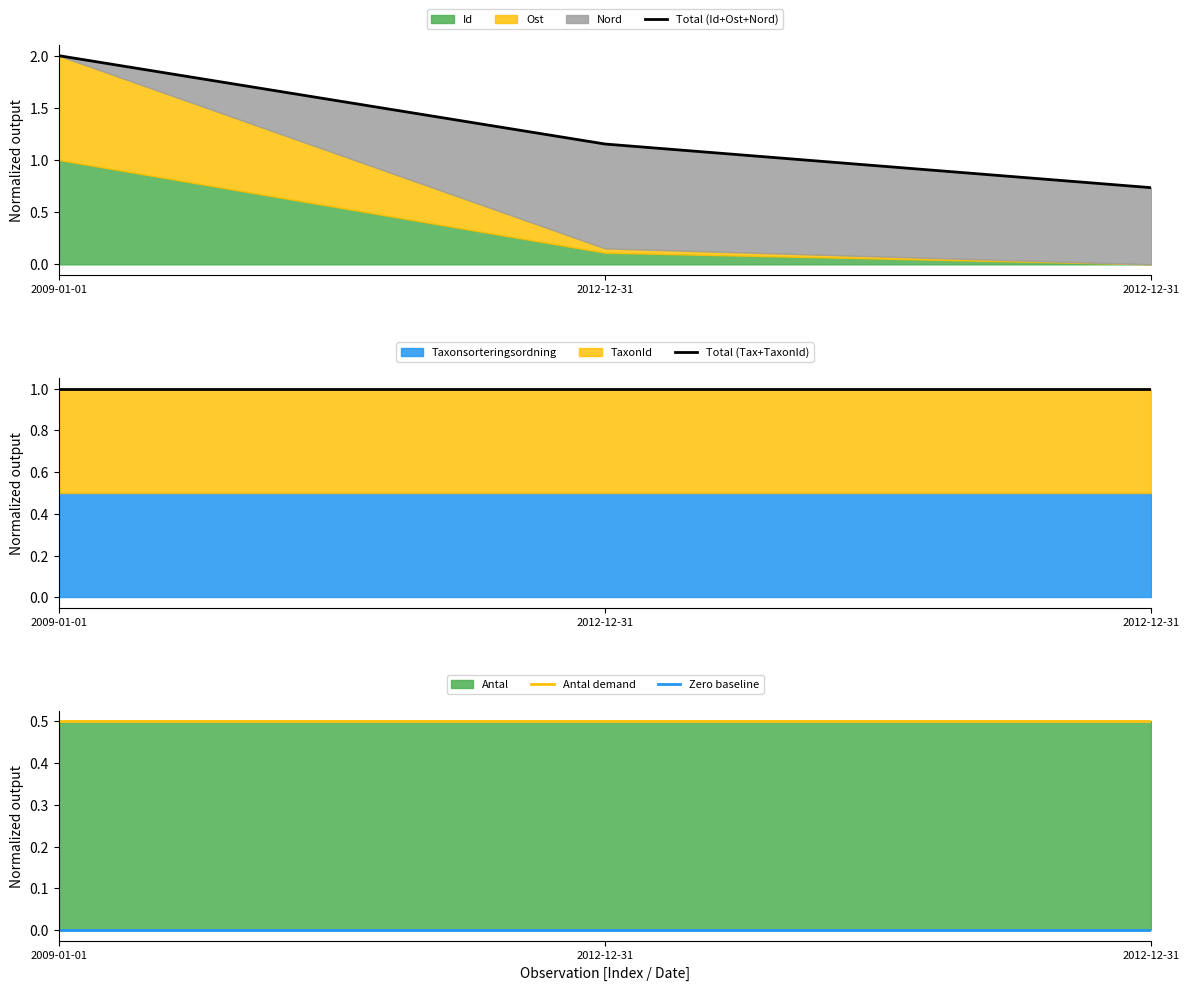

How many categories are shown in the chart?

3